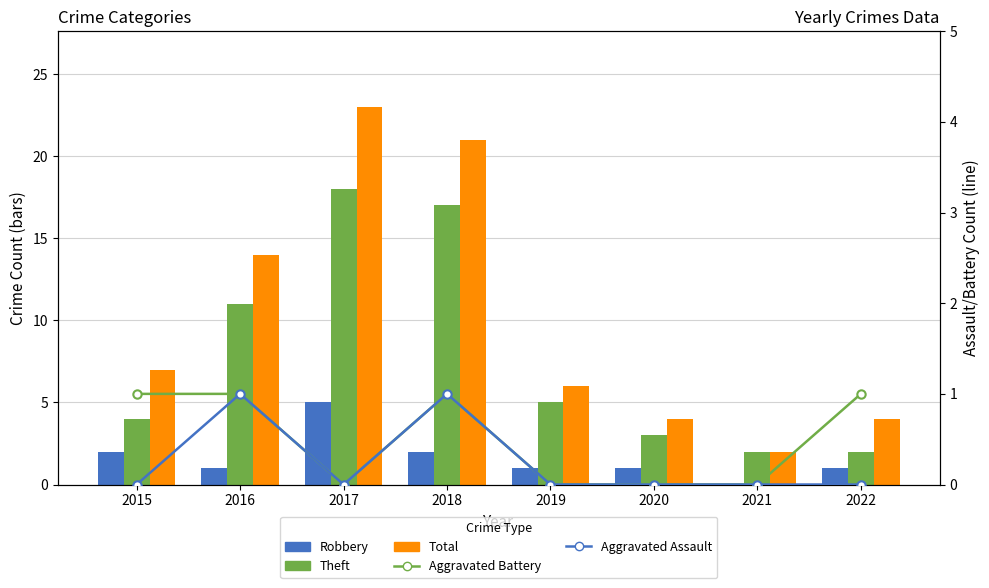

What is the value of the Theft bar at the 3rd from the left?

18